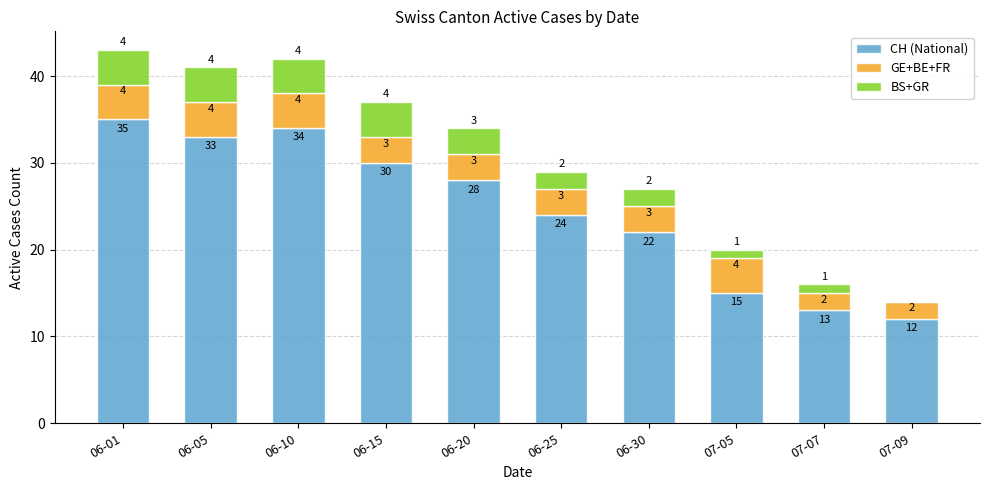

The value of CH (National) at 06-10 is 23. True or false?

False